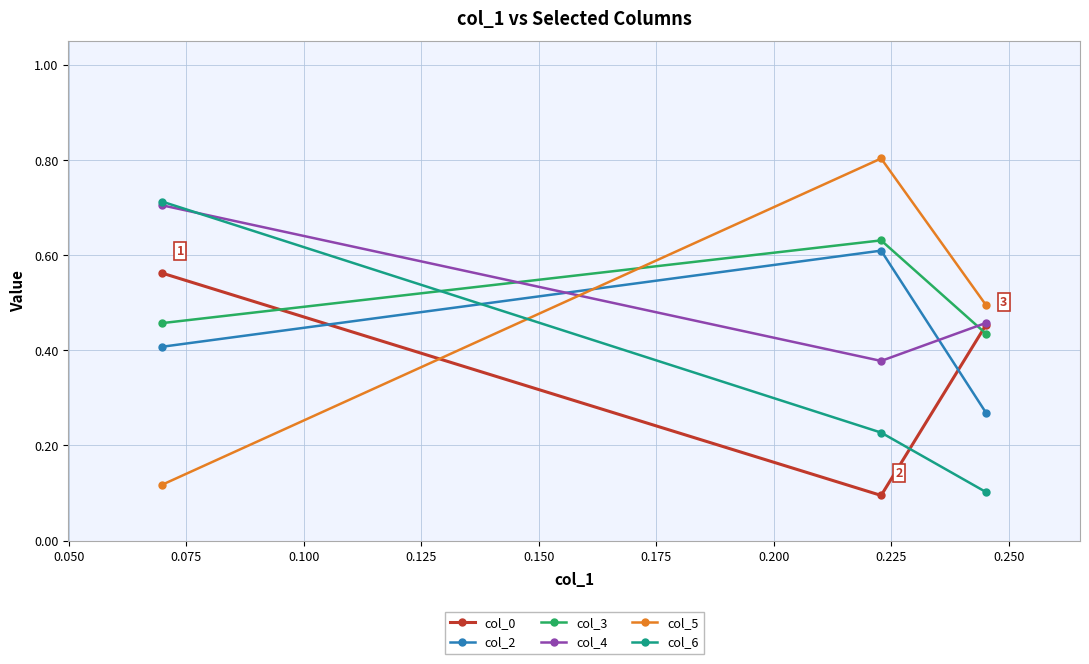

Count the col_3 values in the range 0 to 1.

3